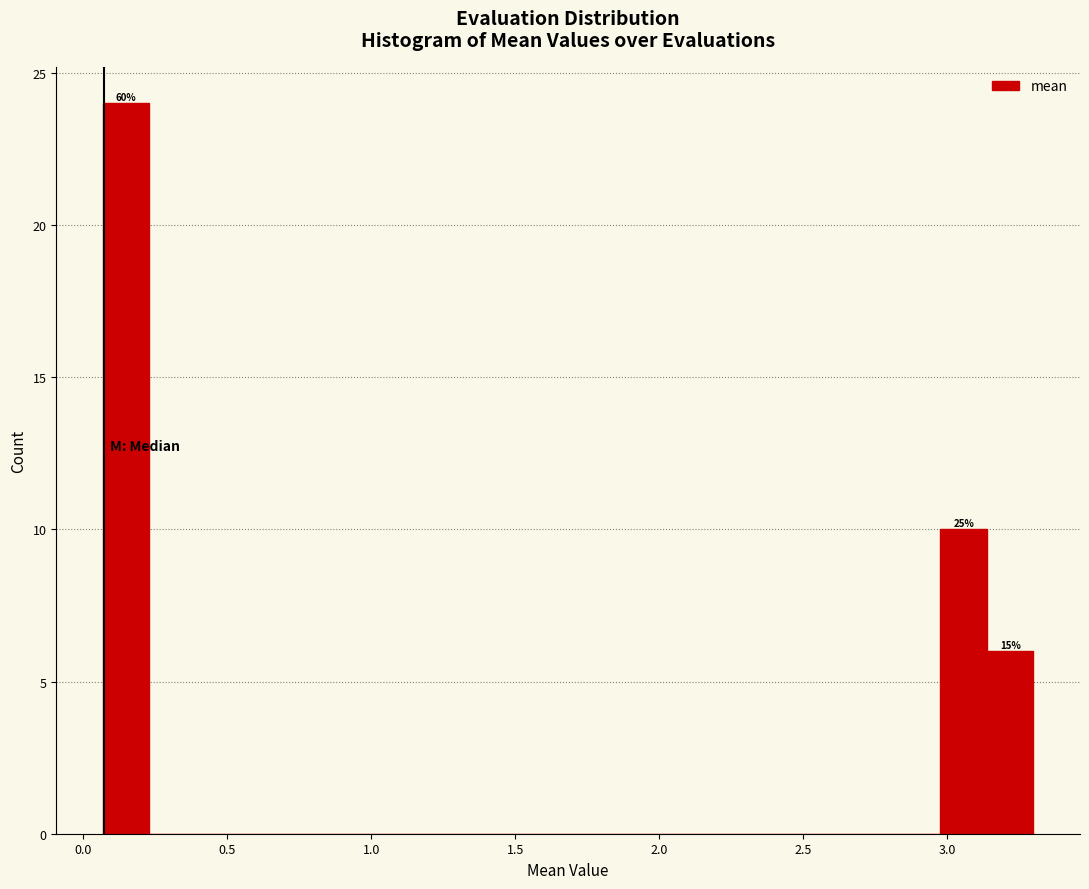

Around what value on the x-axis is the tallest bar? Give the approximate position of its centre, as read against the axis.

0.15